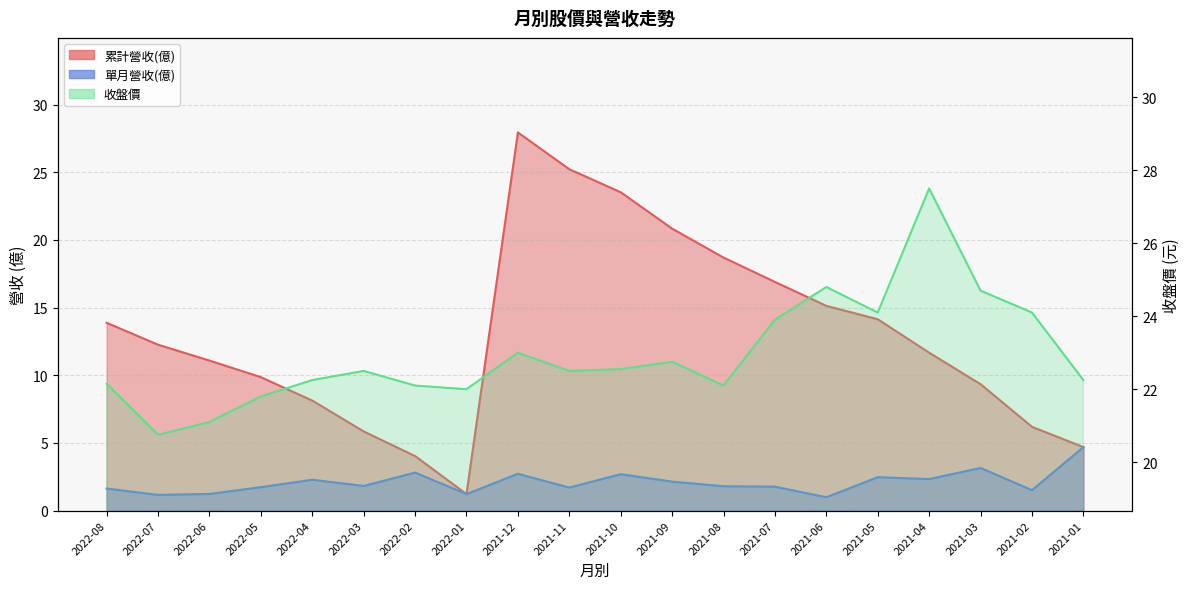

What are all the series names shown in the legend?

累計營收(億), 單月營收(億), 收盤價